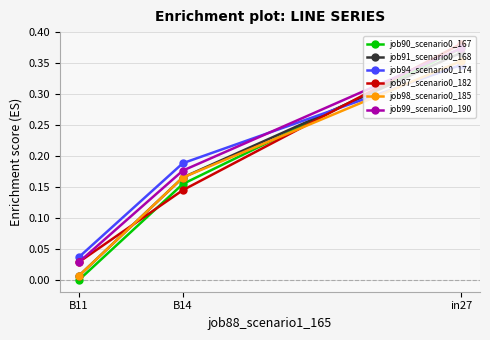

What are all the series names shown in the legend?

job90_scenario0_167, job91_scenario0_168, job94_scenario0_174, job97_scenario0_182, job98_scenario0_185, job99_scenario0_190